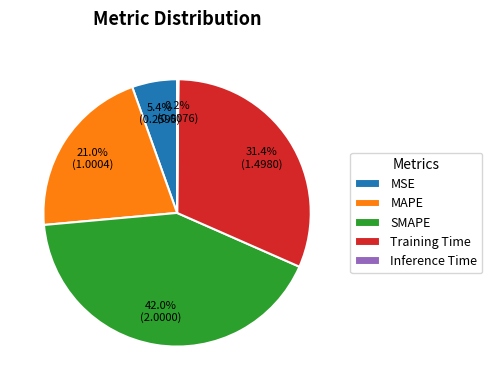

Does MSE account for over 50% of the chart?

No